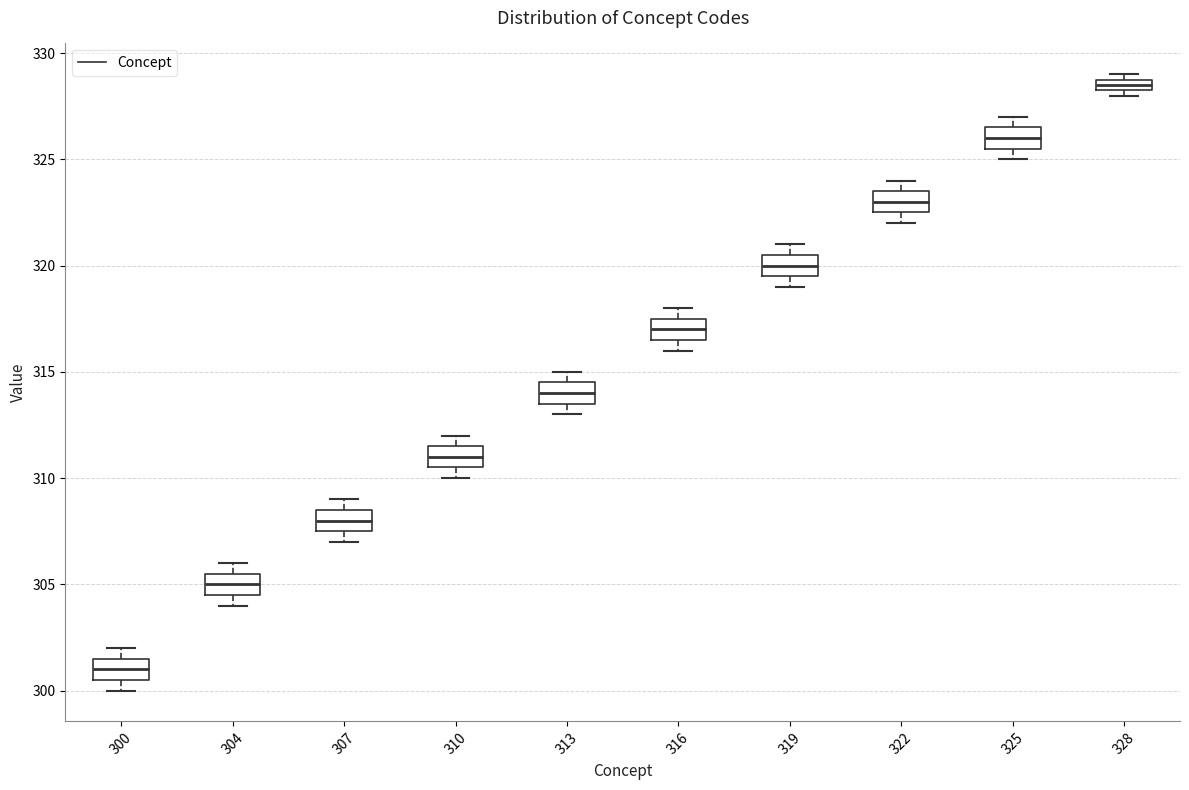

Where is the upper edge of the box at x = 313 on the y-axis? The values are not printed on the chart, so give them approximately, as read against the axis.

314.5